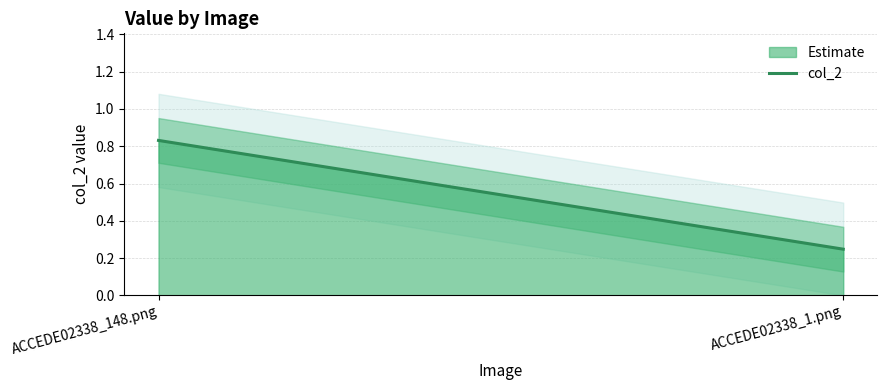

What is the smallest value displayed?

0.2